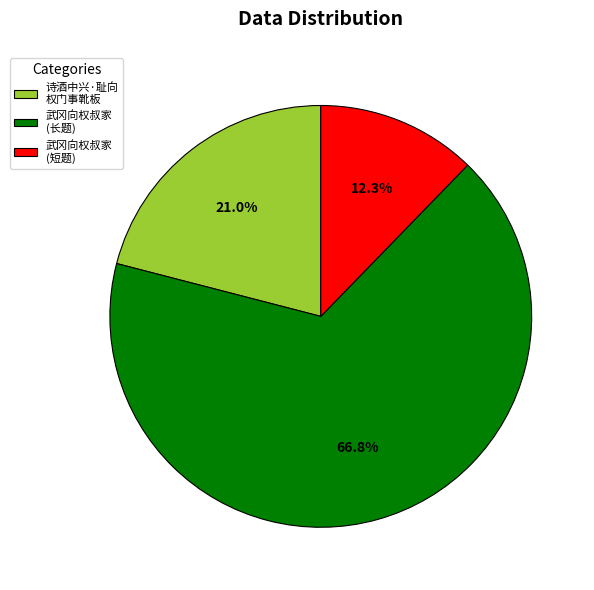

Rank the categories by value from lowest to highest.

武冈向权叔家 (短题), 诗酒中兴·耻向 权门事靴板, 武冈向权叔家 (长题)